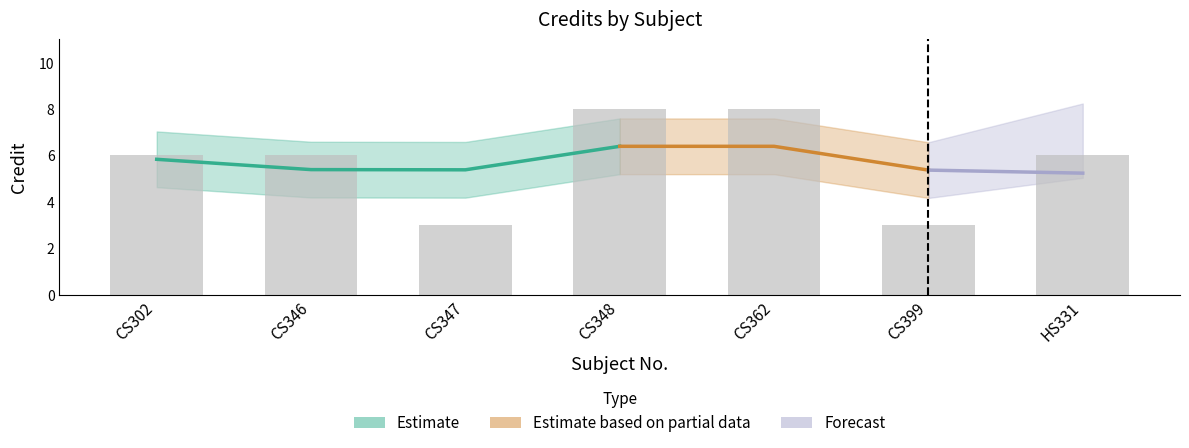

Does the chart contain stacked bars?

No